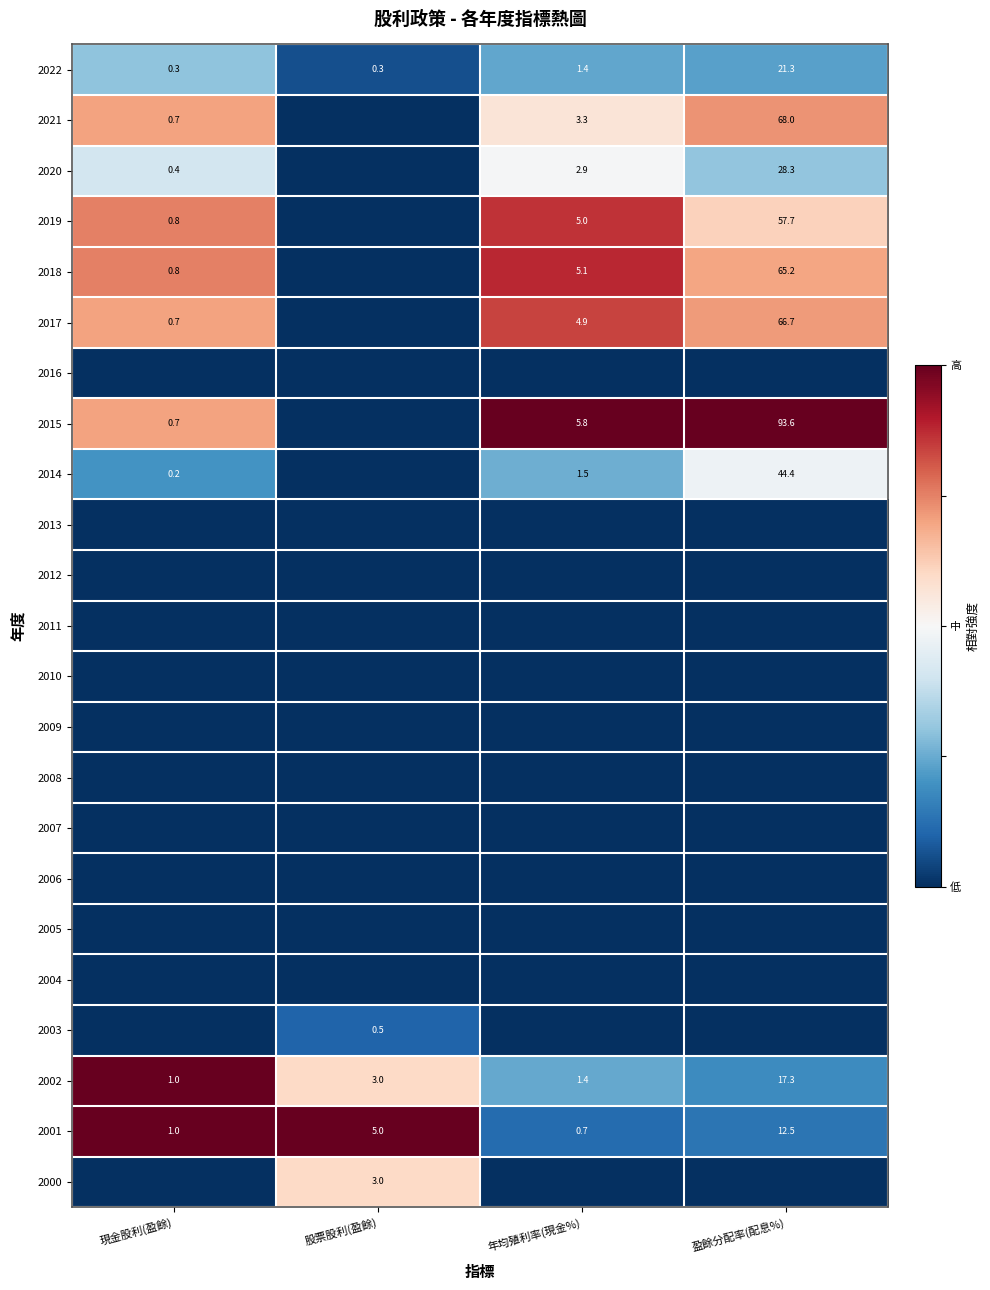

The value of 2001 at 股票股利(盈餘) is 1.2. True or false?

False